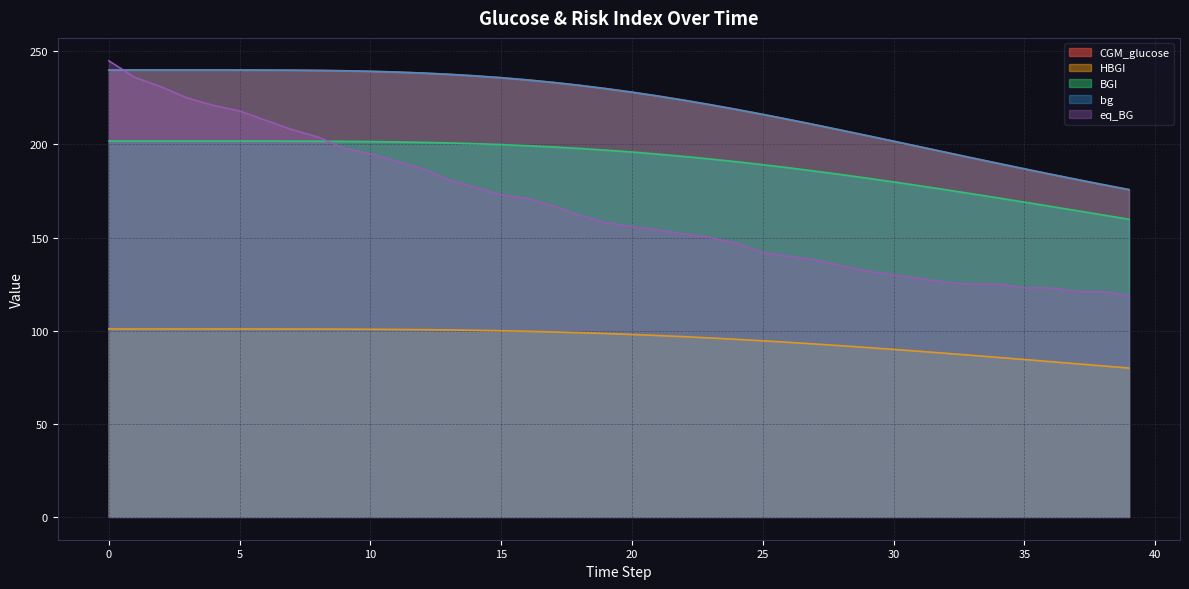

The BGI series shows 201.9 at 4. True or false?

True